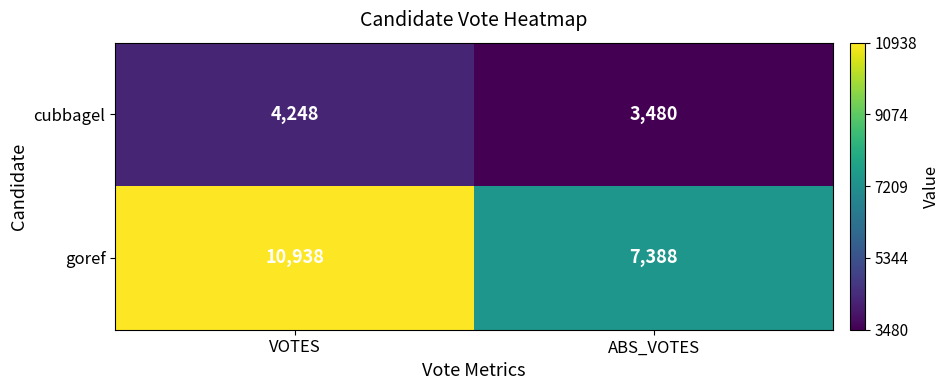

Which series has the widest spread of values?

goref